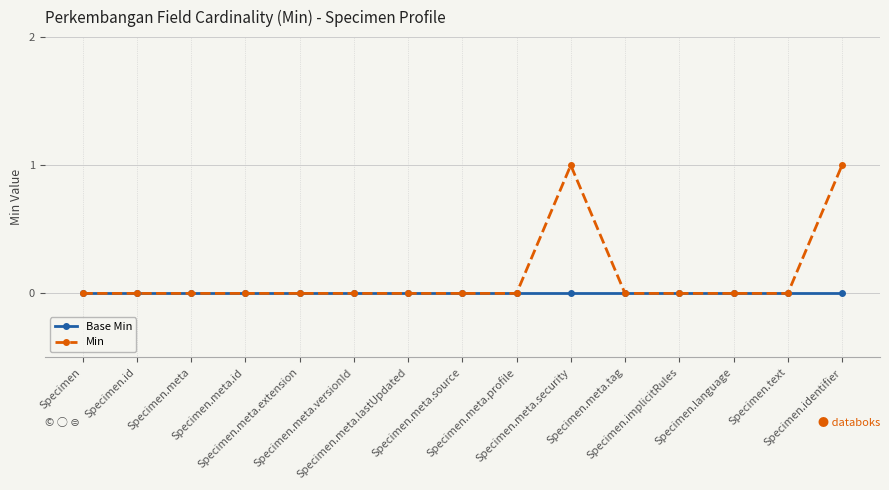

Which series has the widest spread of values?

Min